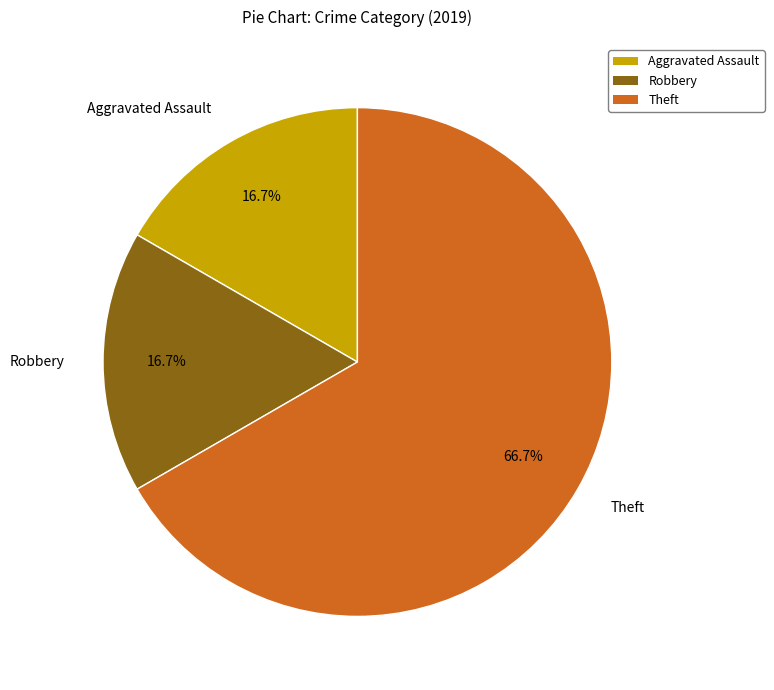

Count the number of slices in the pie.

3